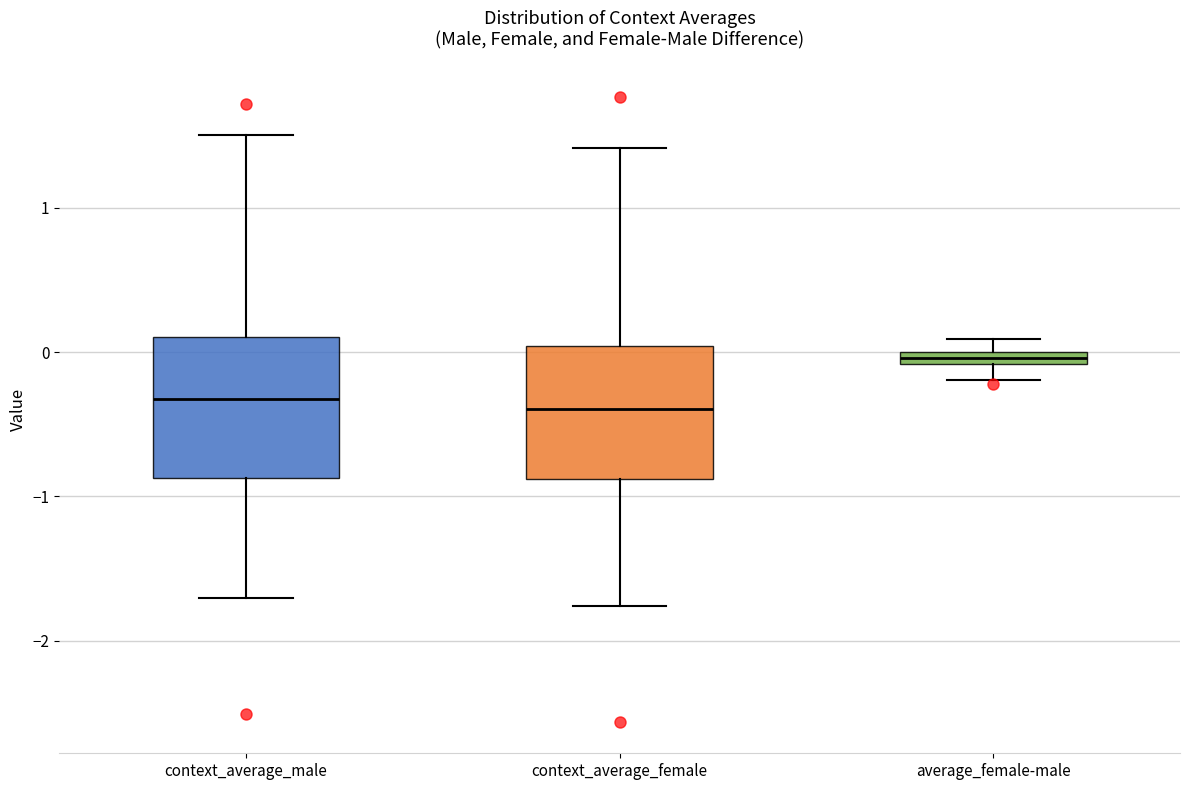

Where is the upper edge of the box for context_average_female on the y-axis? The values are not printed on the chart, so give them approximately, as read against the axis.

0.0